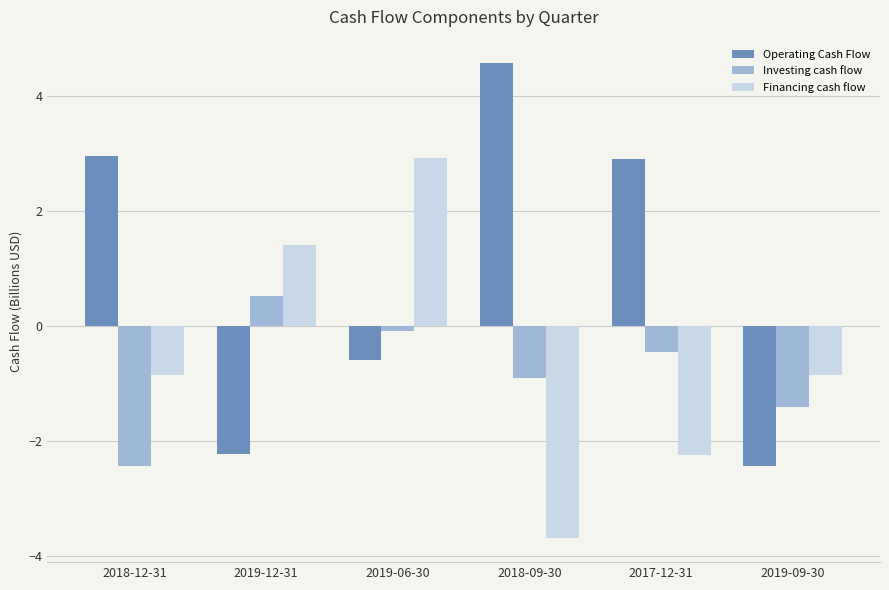

Reading left to right, list all the values displayed in this chart.

Operating Cash Flow: 2.9	-2.2	-0.6	4.6	2.9	-2.4
Investing cash flow: -2.4	0.5	-0.1	-0.9	-0.5	-1.4
Financing cash flow: -0.9	1.4	2.9	-3.7	-2.2	-0.9